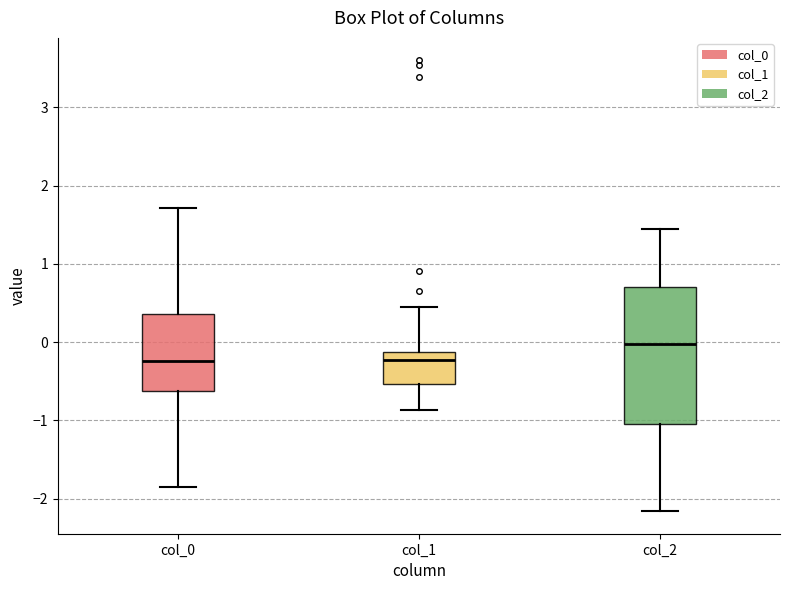

Reading left to right, transcribe this box plot: for each box, give where its median line is, the range the box spans, and where its two whiskers end, as read against the y-axis. The values are not printed on the chart, so give them approximately, as read against the axis.

col_0: median -0.2, box -0.6 to 0.4, whiskers -1.8 to 1.7
col_1: median -0.2, box -0.5 to -0.1, whiskers -0.9 to 0.4
col_2: median 0.0, box -1.0 to 0.7, whiskers -2.2 to 1.4